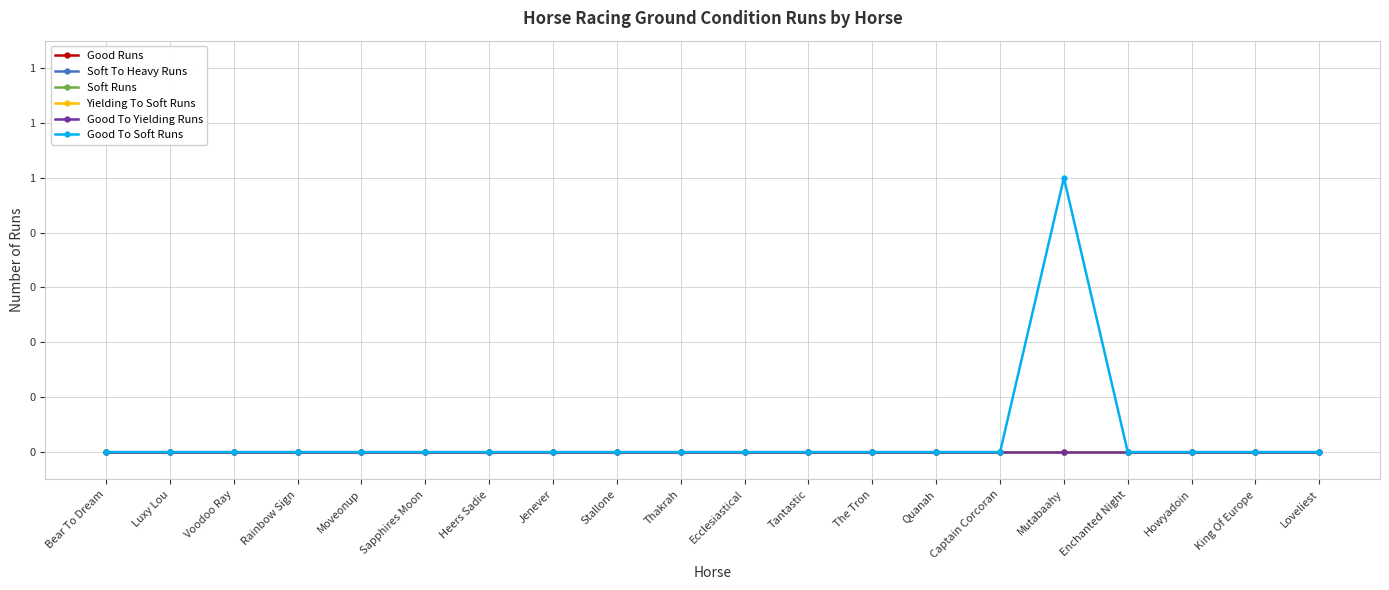

Which series changed the most between The Tron and Enchanted Night?

Good Runs